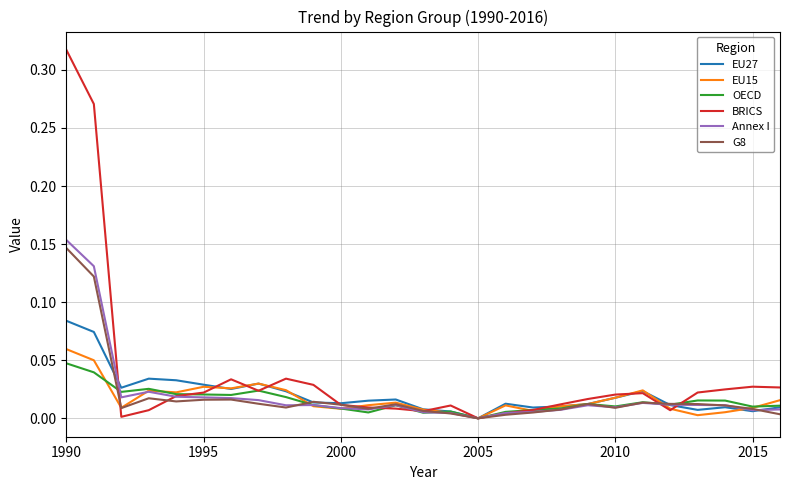

Which series has the widest spread of values?

BRICS